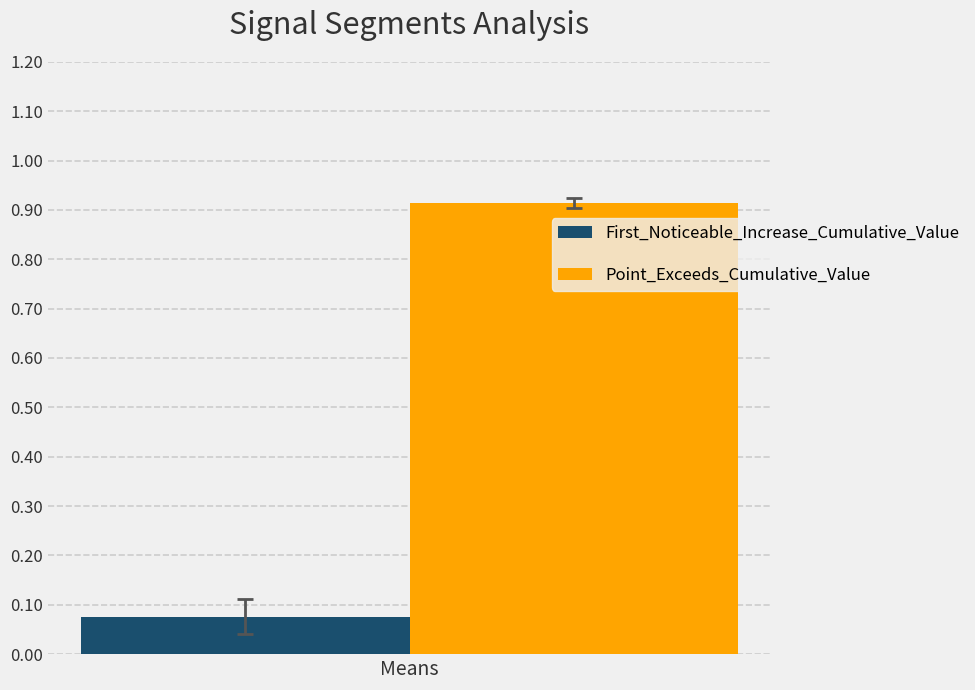

Which series has the widest spread of values?

First_Noticeable_Increase_Cumulative_Value